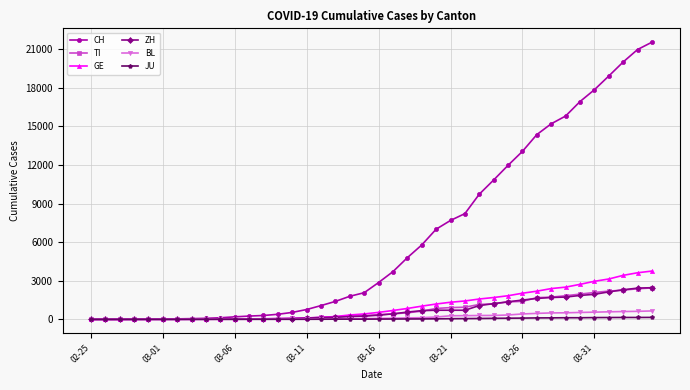

Which series has the largest total across all categories?

CH